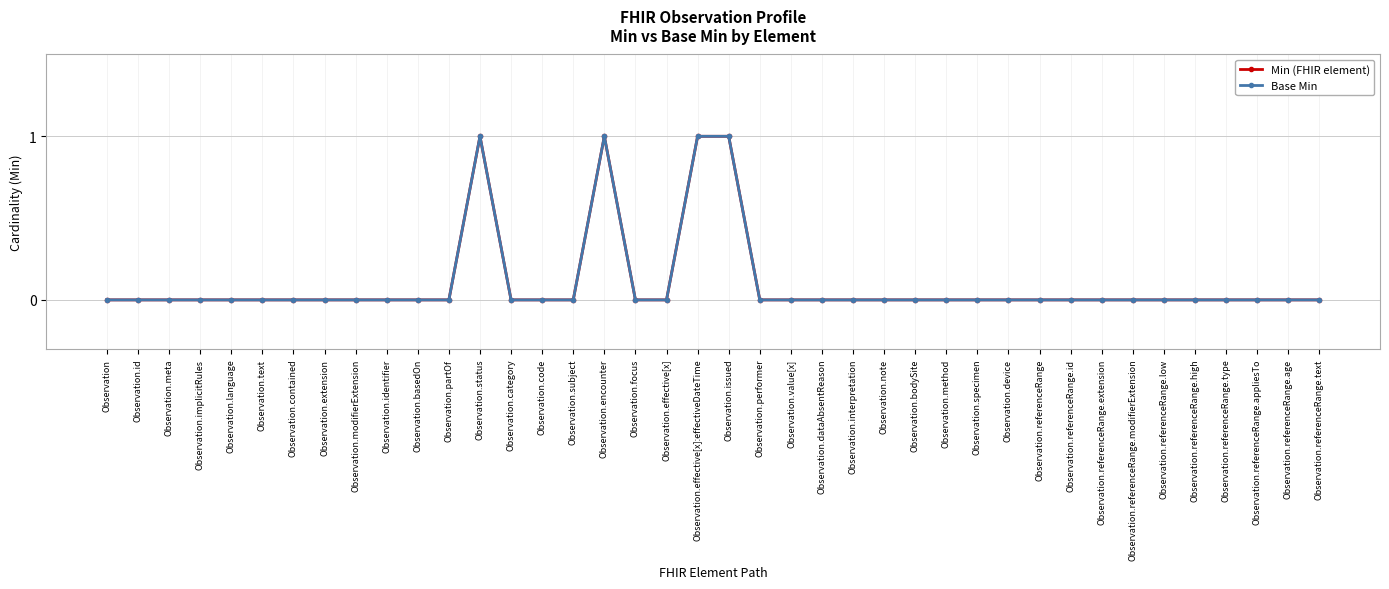

Does the chart have visible grid lines?

Yes